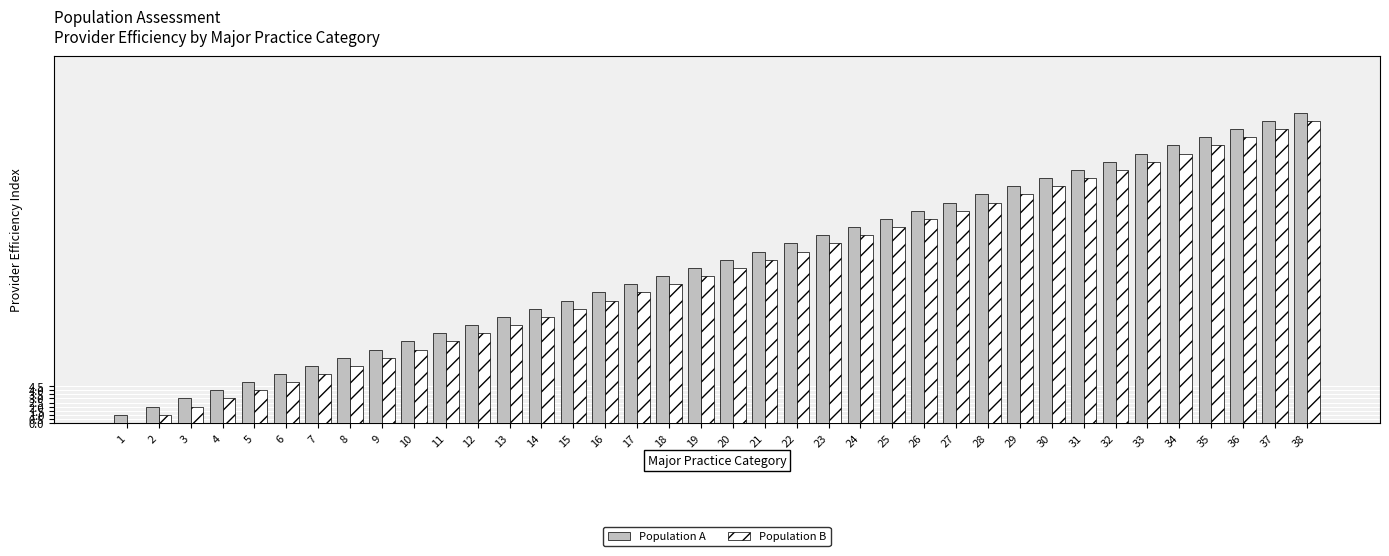

What are all the series names shown in the legend?

Population A, Population B